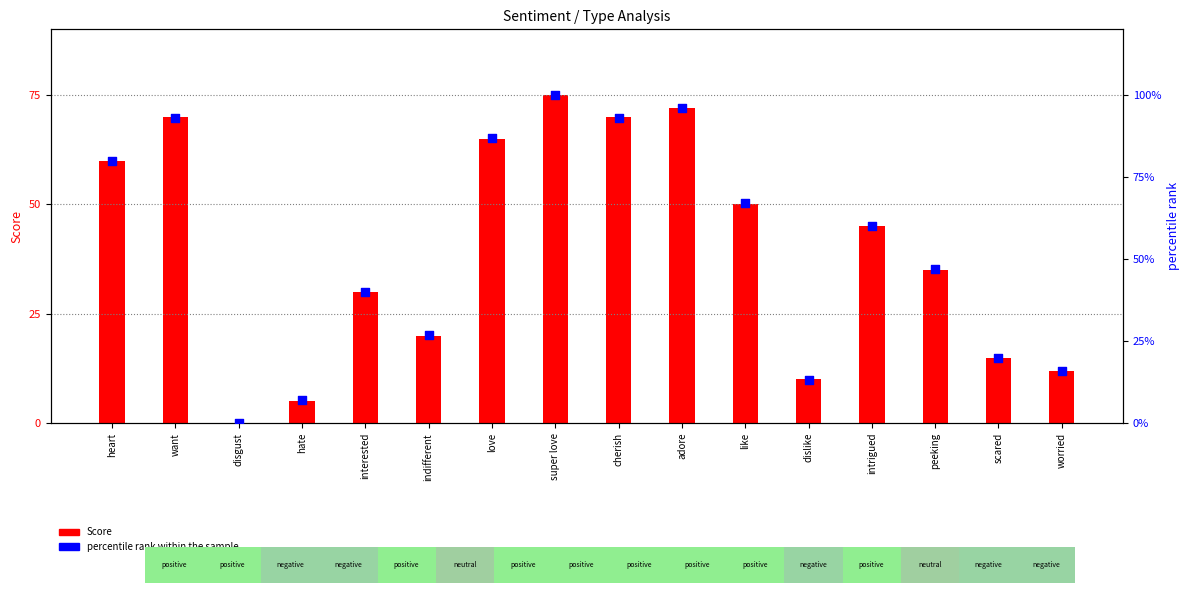

Which series contains the lowest Y value?

Score